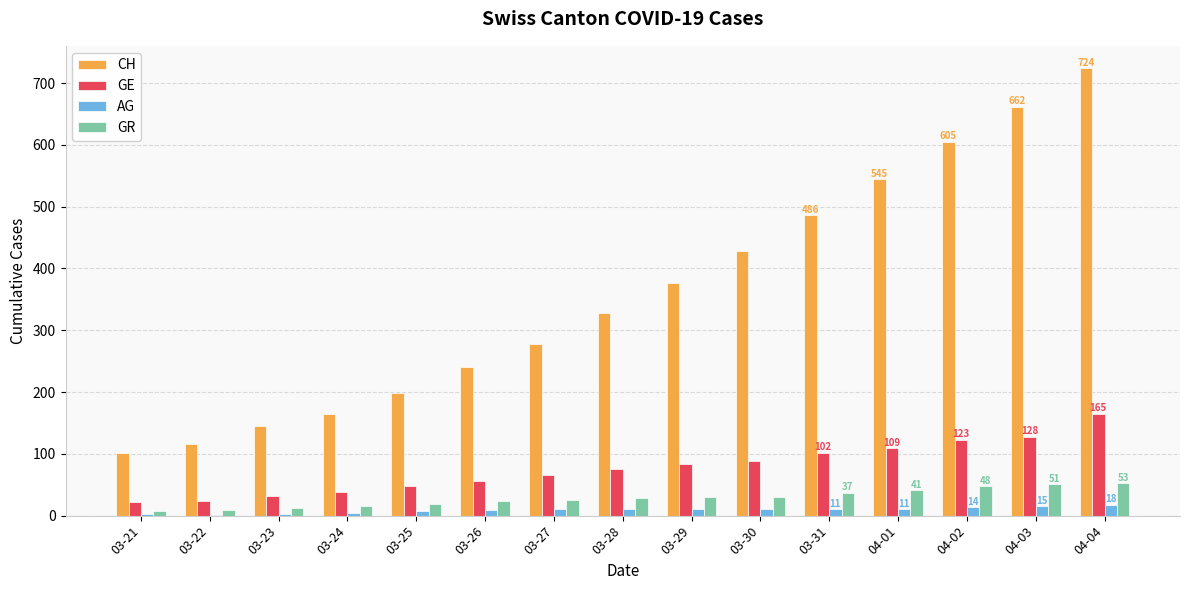

Which series has the largest total across all categories?

CH